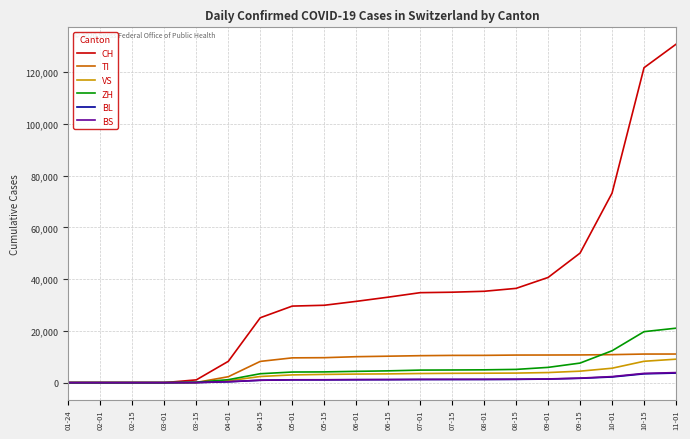

Which series has the largest total across all categories?

CH